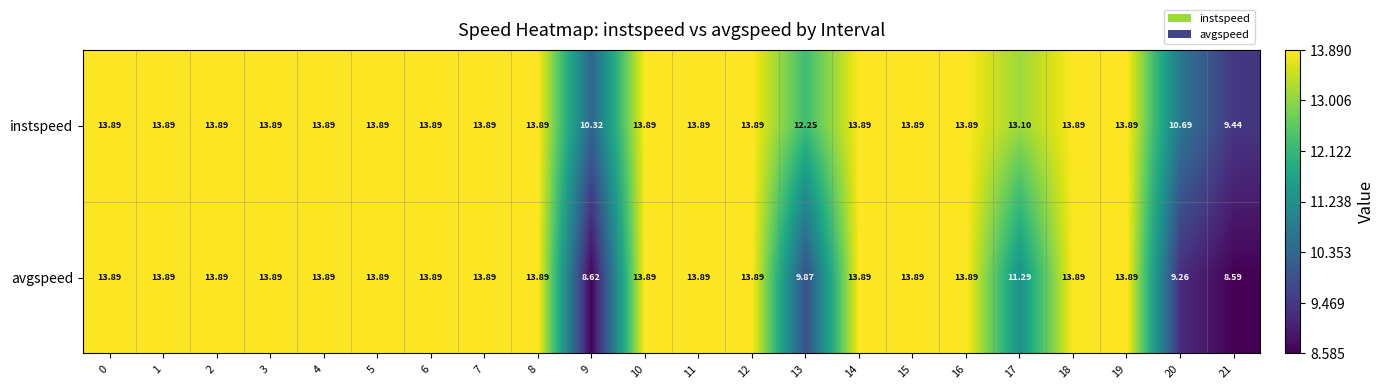

Which series has the largest range (max minus min)?

avgspeed